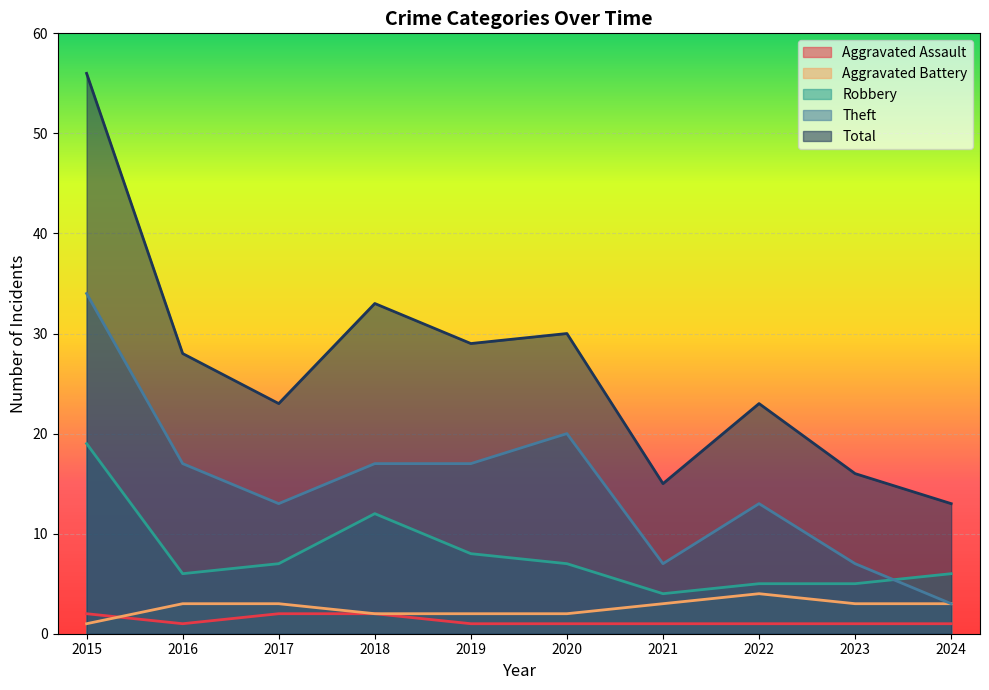

Reading left to right, extract all data points from this chart.

Aggravated Assault: 2	1	2	2	1	1	1	1	1	1
Aggravated Battery: 1	3	3	2	2	2	3	4	3	3
Robbery: 19	6	7	12	8	7	4	5	5	6
Theft: 34	17	13	17	17	20	7	13	7	3
Total: 56	28	23	33	29	30	15	23	16	13